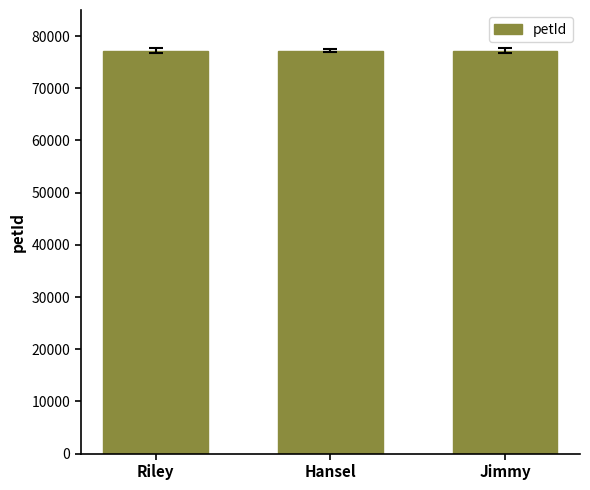

What is the ratio of the value at Jimmy to the value at Riley?

1.0